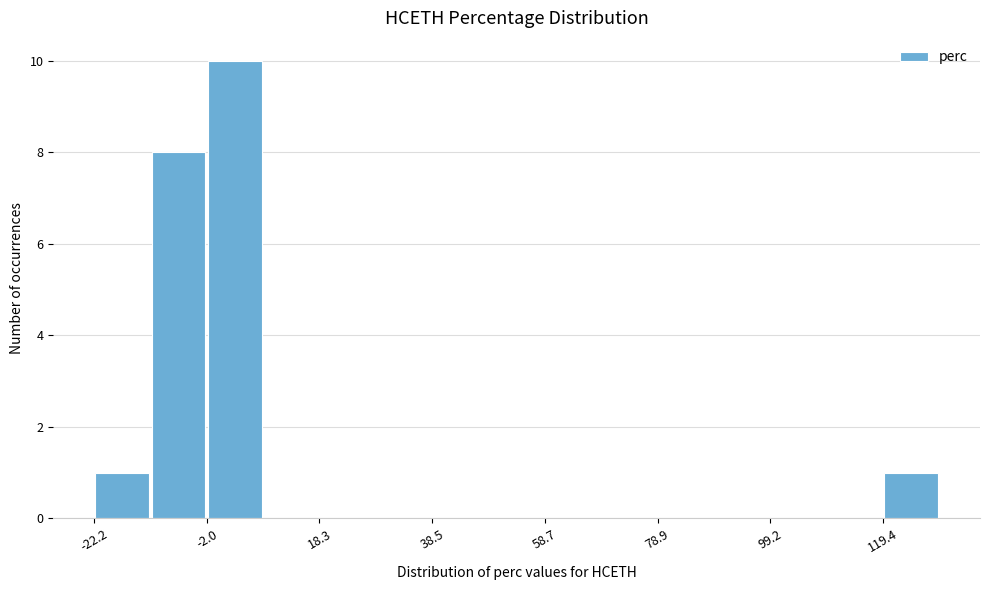

Read against the x-axis, roughly where is the centre of the tallest bar?

5